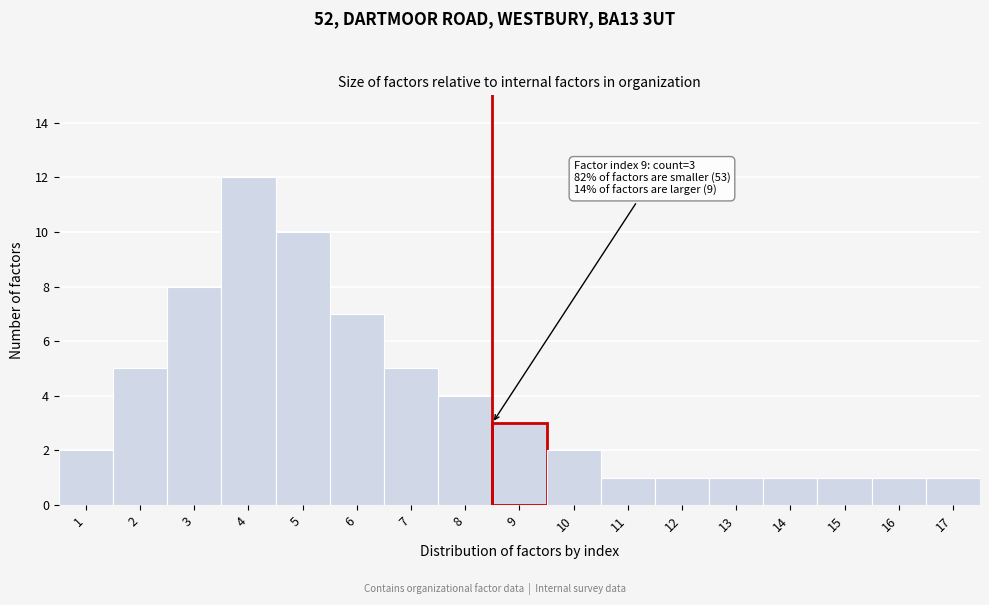

Reading right to left, what are all the values shown in this chart?

1	1	1	1	1	1	1	2	3	4	5	7	10	12	8	5	2